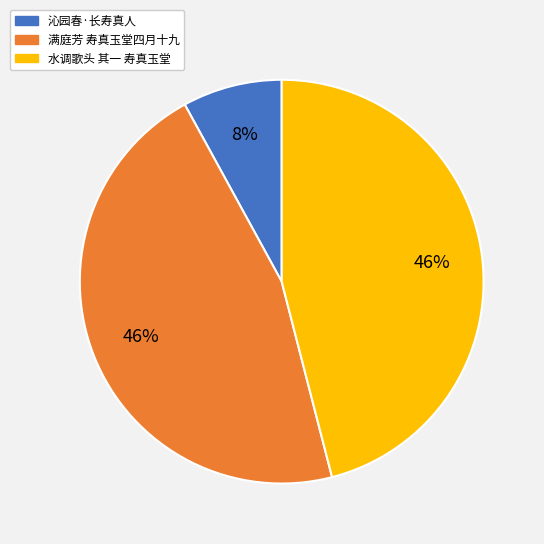

To the nearest percent, what percentage of the pie is 水调歌头 其一 寿真玉堂?

46%